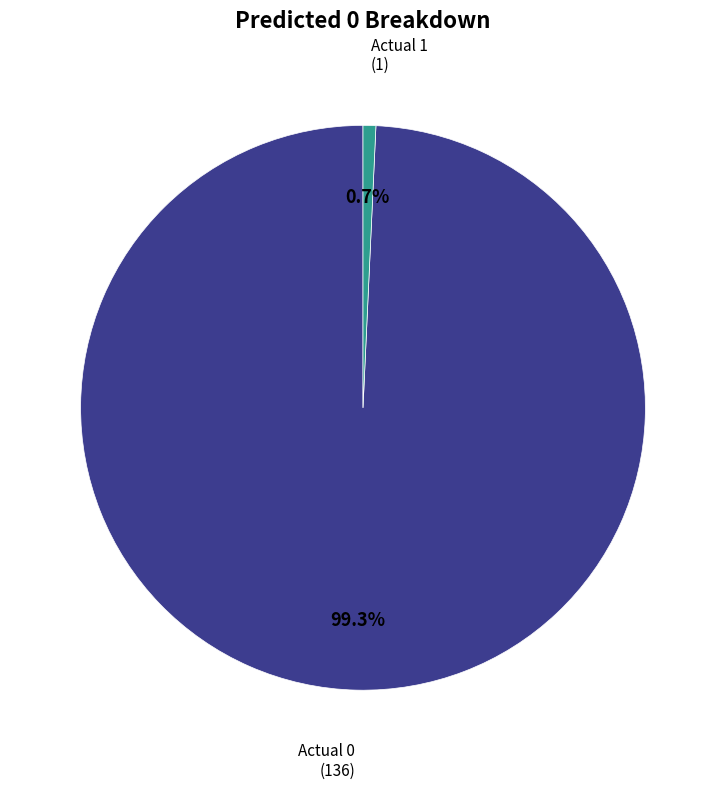

Does any single category account for the majority?

Yes